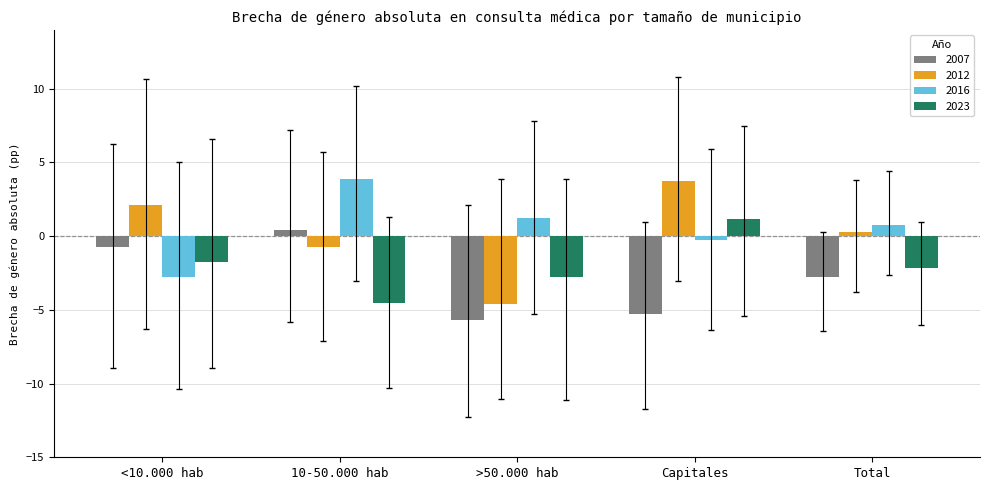

At which label does 2023 first exceed -2?

<10.000 hab